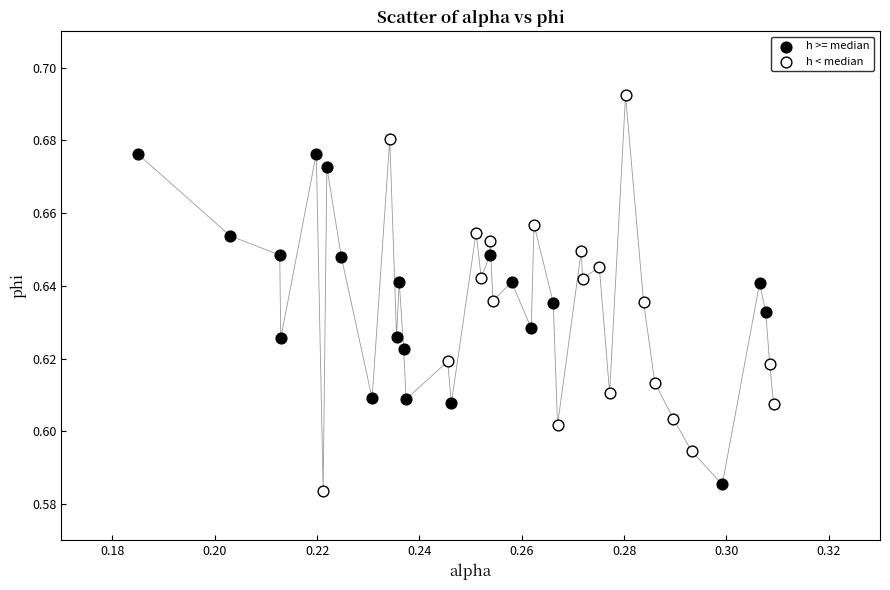

Which series has the largest Y range (max minus min)?

h < median